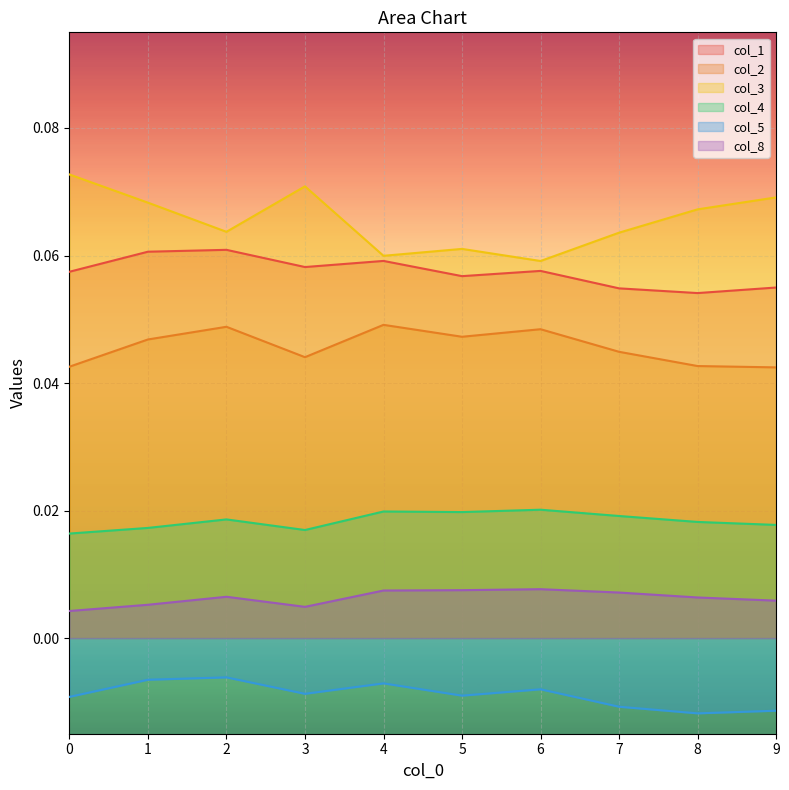

Reading left to right, what are all the values shown in this chart?

col_1: 0=0.1	1=0.1	2=0.1	3=0.1	4=0.1	5=0.1	6=0.1	7=0.1	8=0.1	9=0.1
col_2: 0=0.0	1=0.0	2=0.0	3=0.0	4=0.0	5=0.0	6=0.0	7=0.0	8=0.0	9=0.0
col_3: 0=0.1	1=0.1	2=0.1	3=0.1	4=0.1	5=0.1	6=0.1	7=0.1	8=0.1	9=0.1
col_4: 0=0.0	1=0.0	2=0.0	3=0.0	4=0.0	5=0.0	6=0.0	7=0.0	8=0.0	9=0.0
col_5: 0=-0.0	1=-0.0	2=-0.0	3=-0.0	4=-0.0	5=-0.0	6=-0.0	7=-0.0	8=-0.0	9=-0.0
col_8: 0=0.0	1=0.0	2=0.0	3=0.0	4=0.0	5=0.0	6=0.0	7=0.0	8=0.0	9=0.0